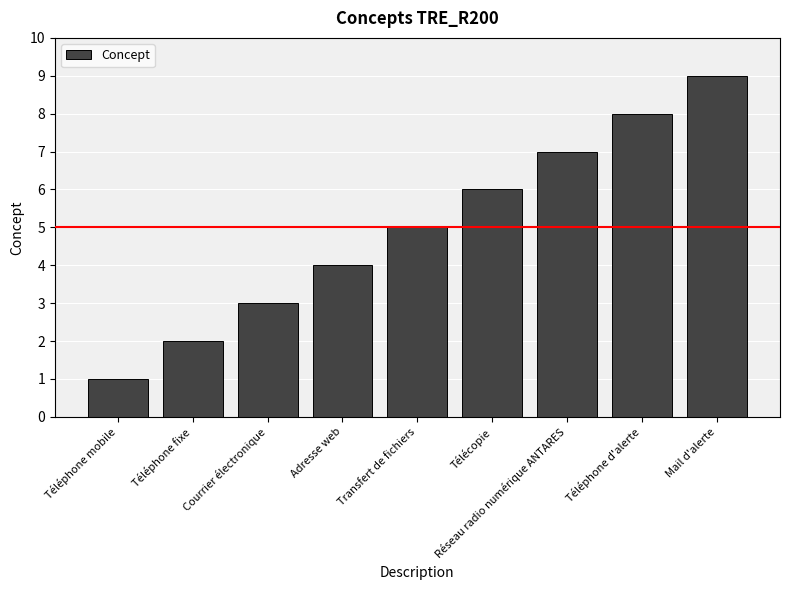

How many series are shown in this chart?

1